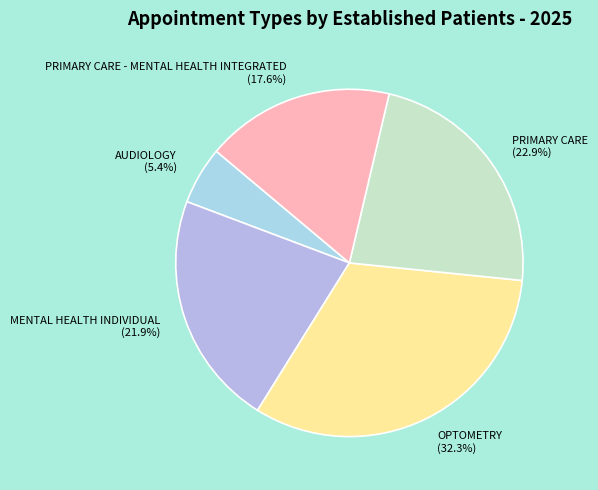

What is the largest slice in the pie chart?

OPTOMETRY (32.3%)